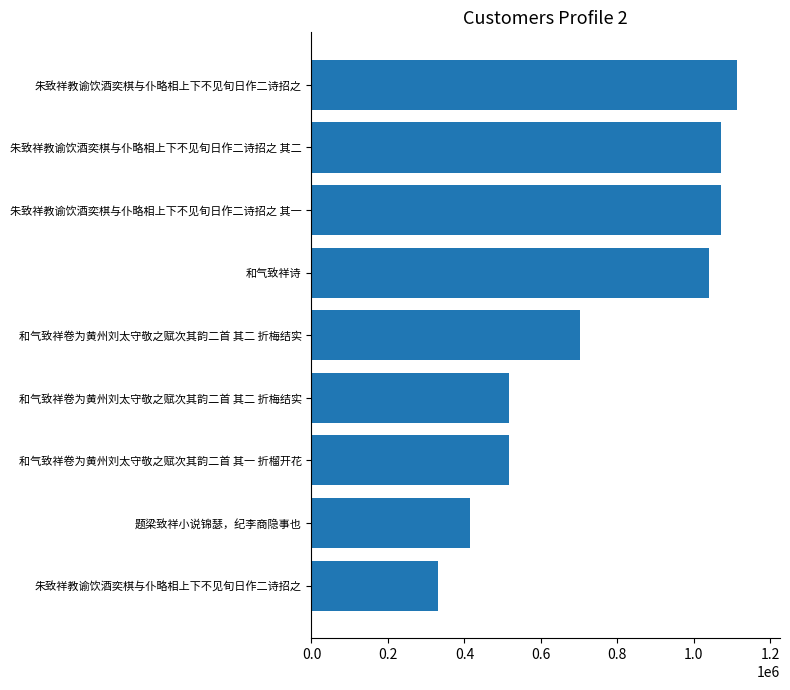

What is the greatest value displayed?

1113848